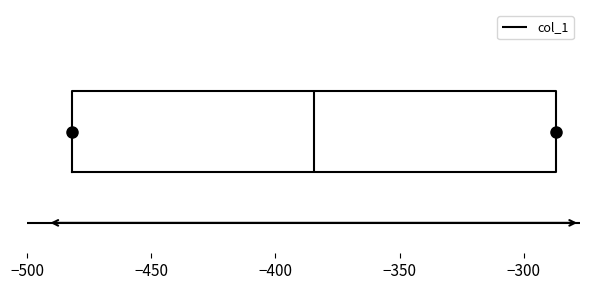

Transcribe this box plot: give where the median line is, the range the box spans, and where the two whiskers end, as read against the x-axis. The values are not printed on the chart, so give them approximately, as read against the axis.

median -385, box -480 to -285, whiskers -480 to -285